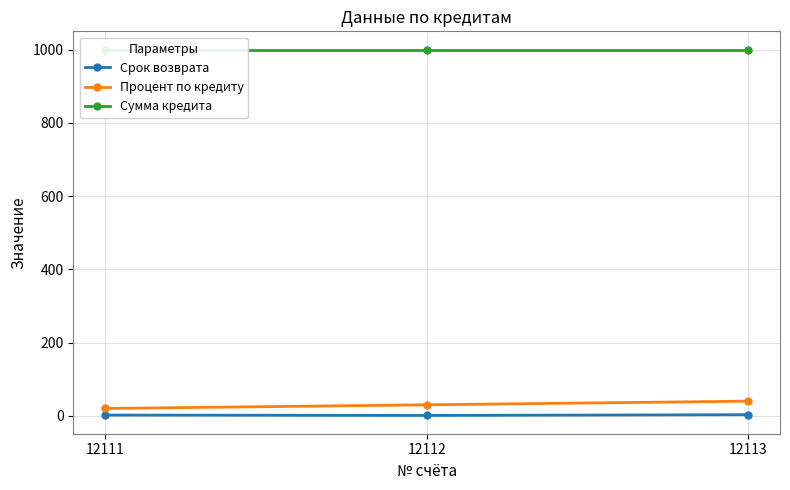

What is the sum of the Сумма кредита values at 12113 and 12111?

2000